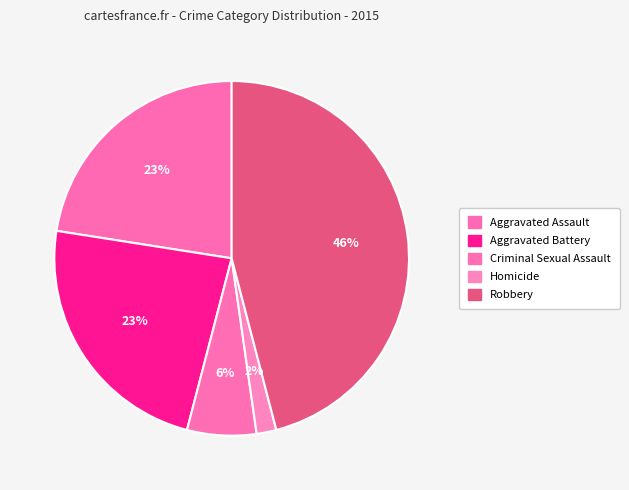

Which slice is the largest?

Robbery